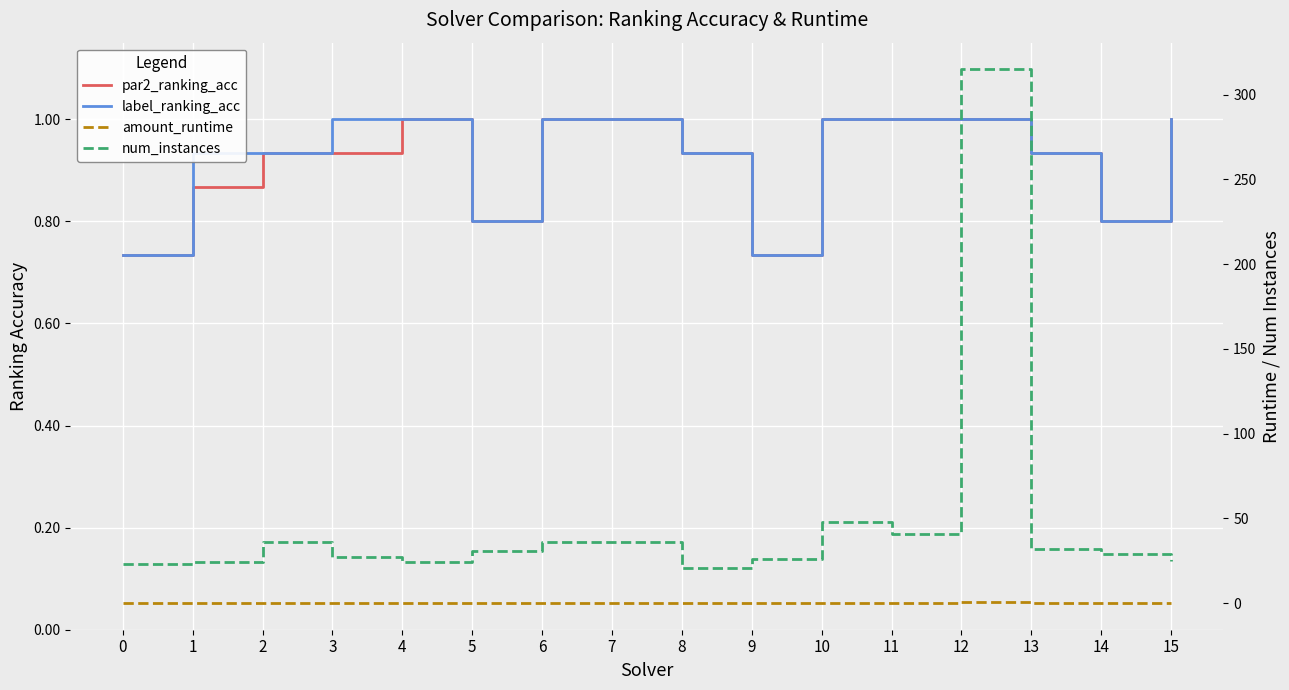

What is the difference between the second highest and minimum values in the par2_ranking_acc series?

0.3